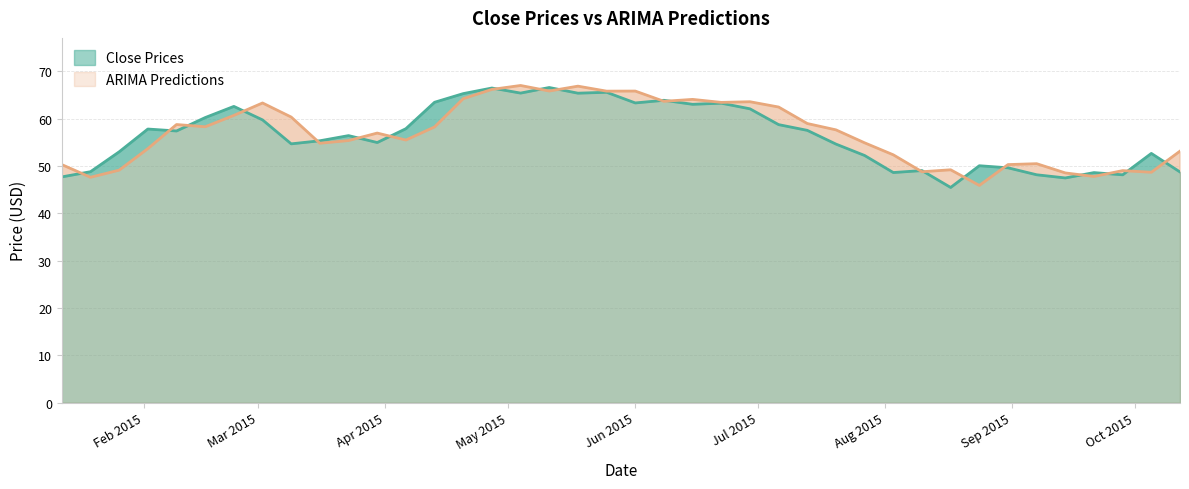

What value does the Close Prices series have at 2015-03-30?

55.0